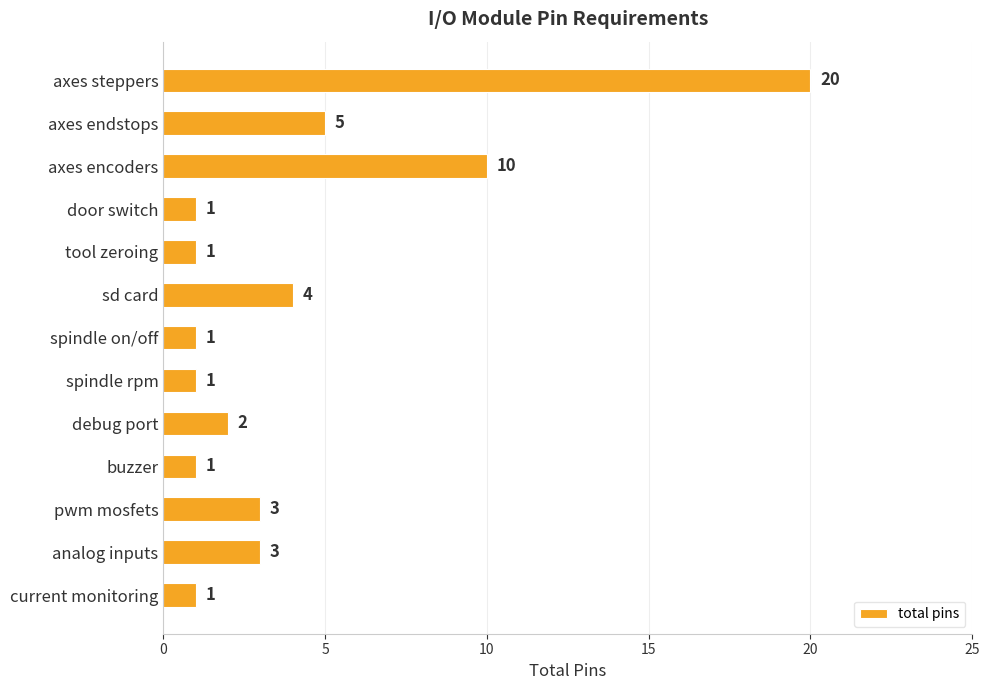

What is the label of the 9th bar from the bottom?

tool zeroing